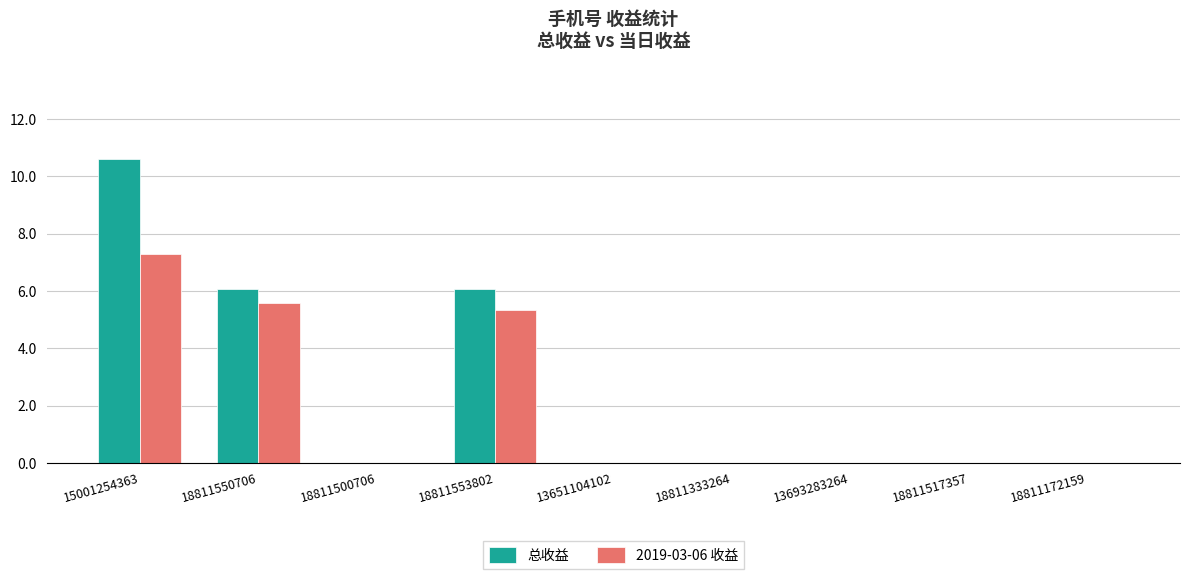

What is the maximum value shown in the chart?

10.6